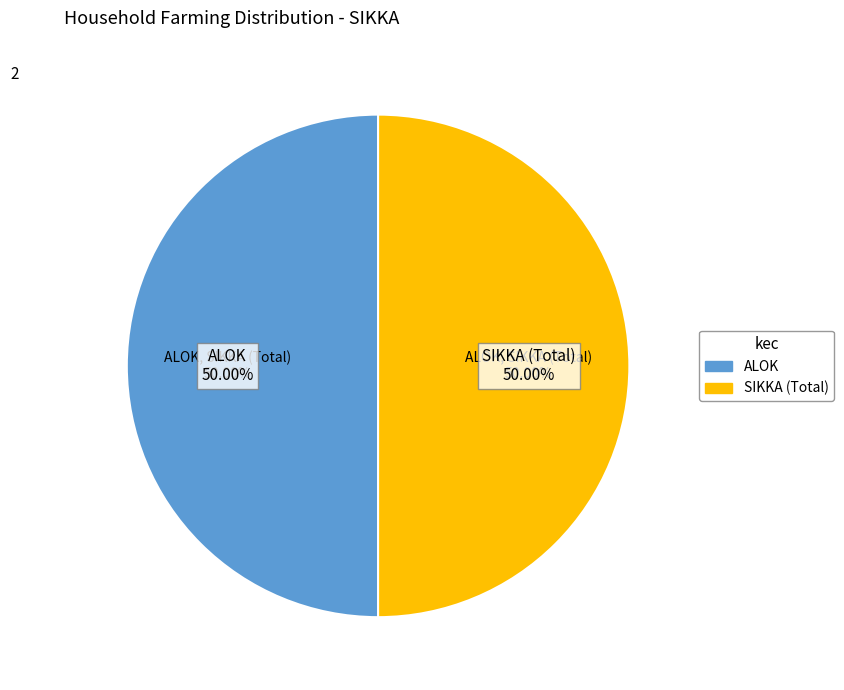

Does any single category account for the majority?

No